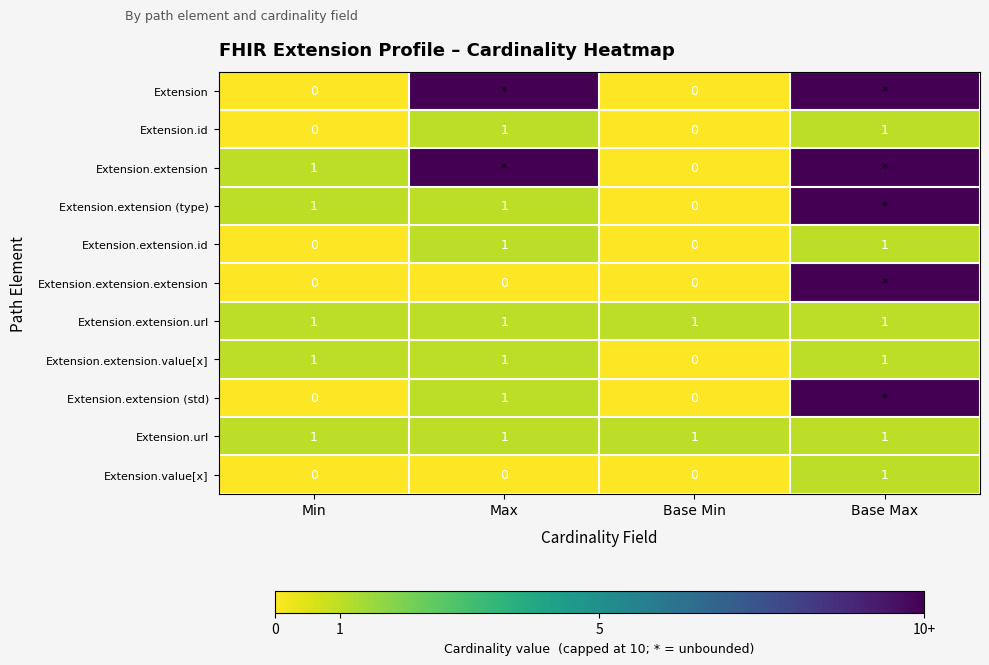

Is it true that Extension.extension.id equals 0 at Base Min?

True